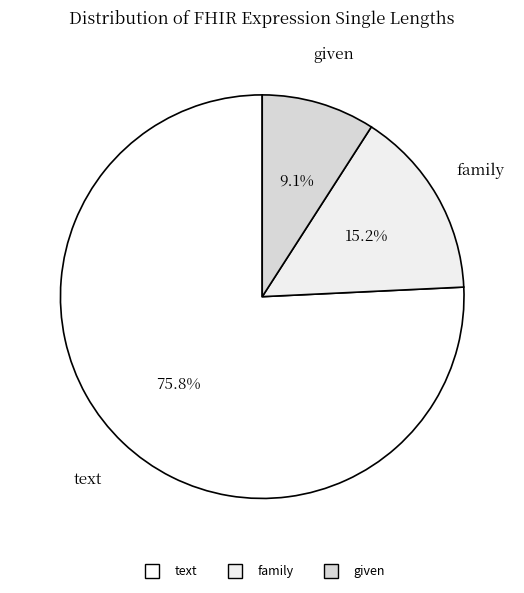

What percentage is NOT represented by given?

90.9%